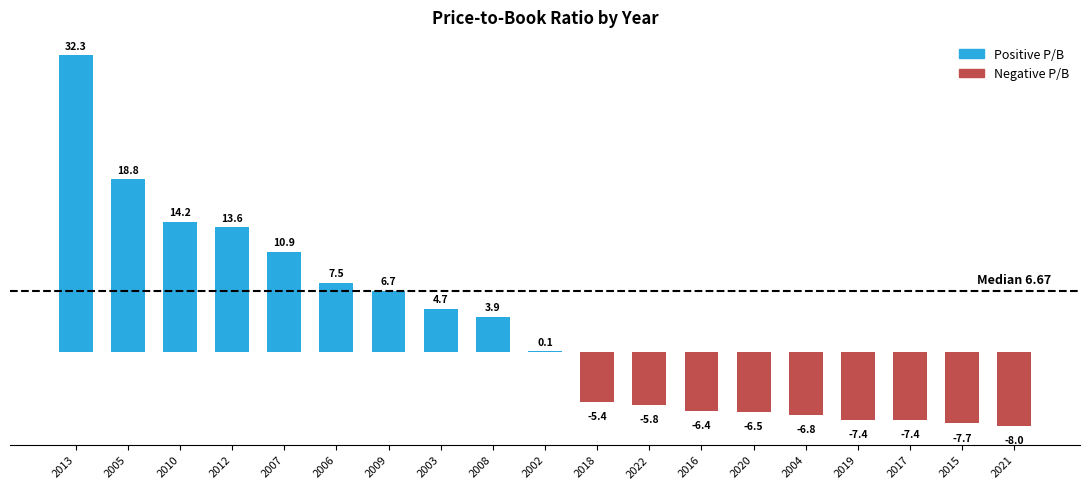

Which category has the highest value across all series?

2013